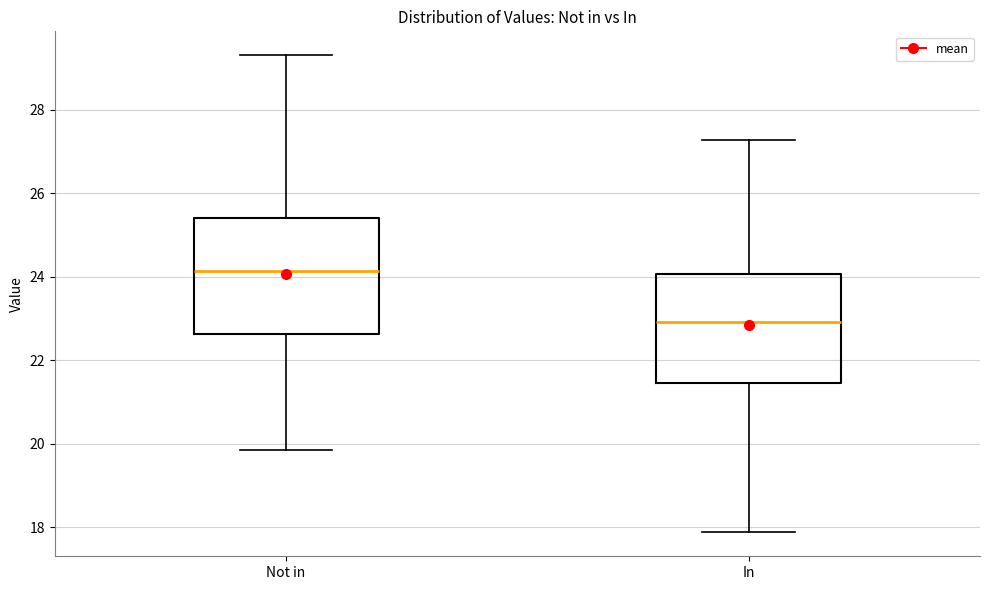

Which box has the lowest median line?

In